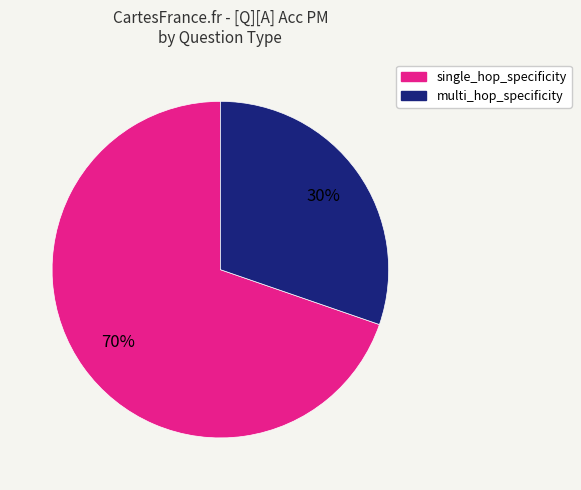

To the nearest percent, what is the average slice percentage?

50%